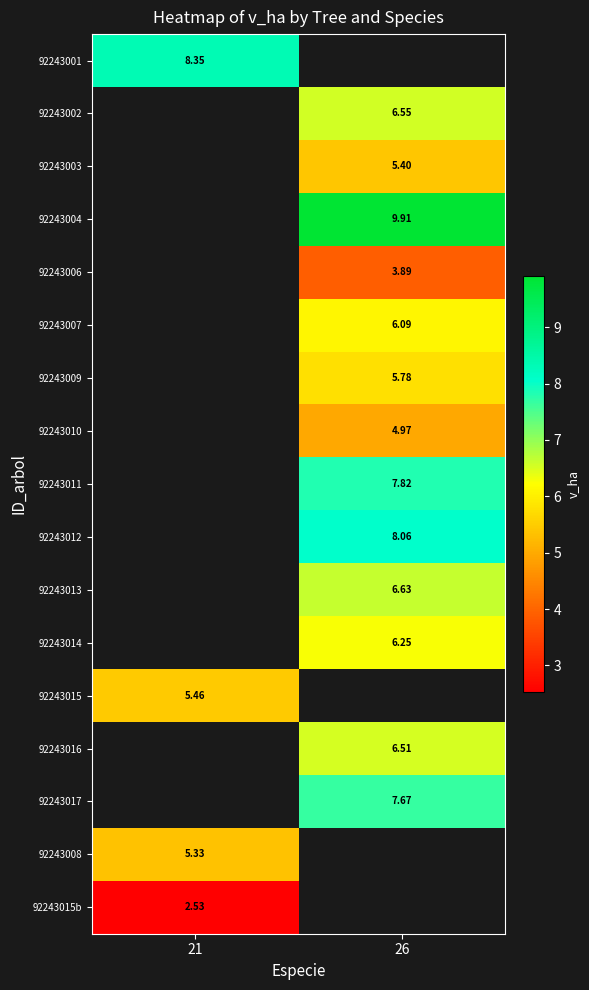

Which series has the largest range (max minus min)?

92243001